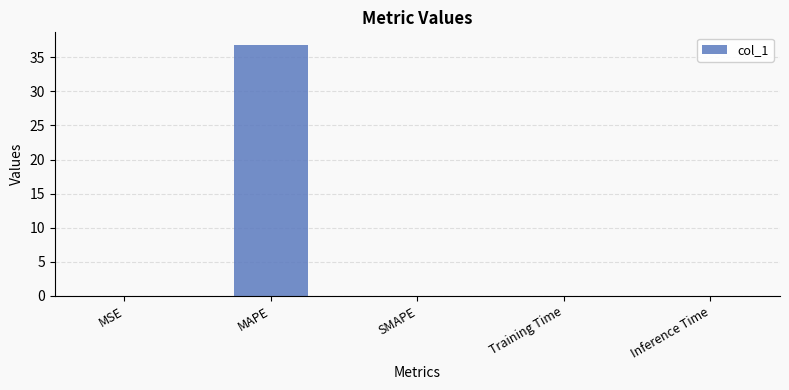

At which category does the chart reach its peak across all series?

MAPE